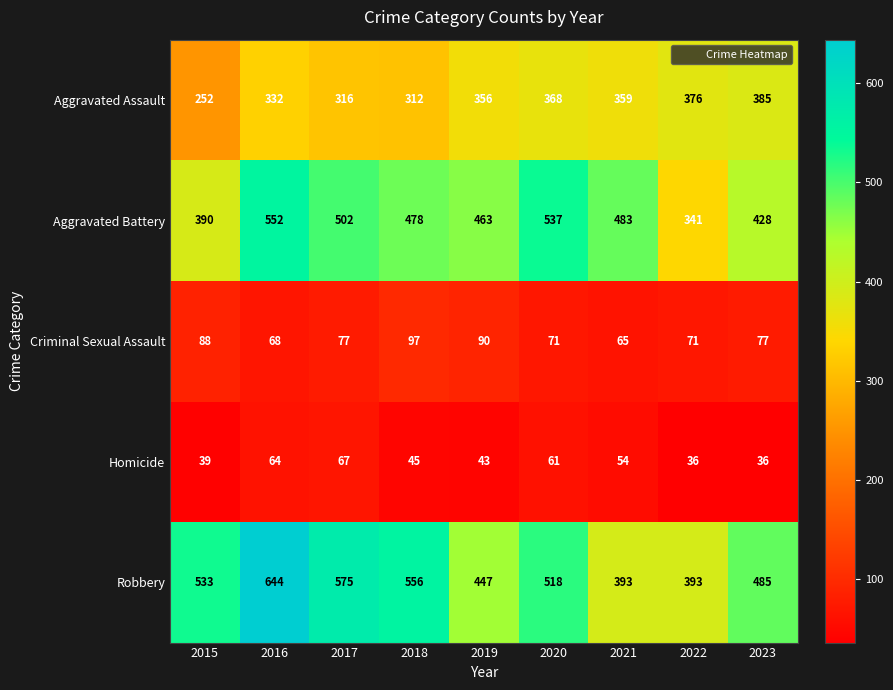

At which category is the sum across all series the highest?

2016